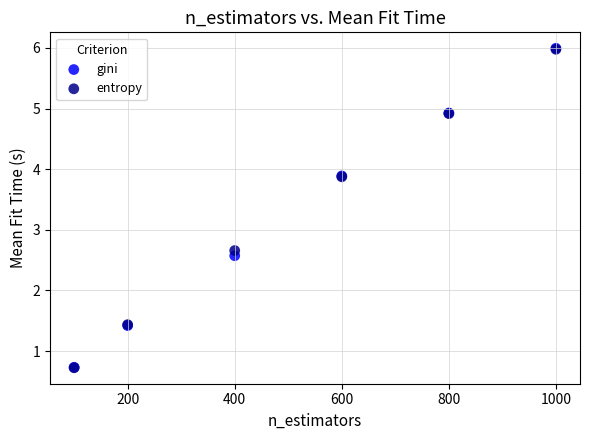

Across all series, what Y value is closest to 3?

2.7